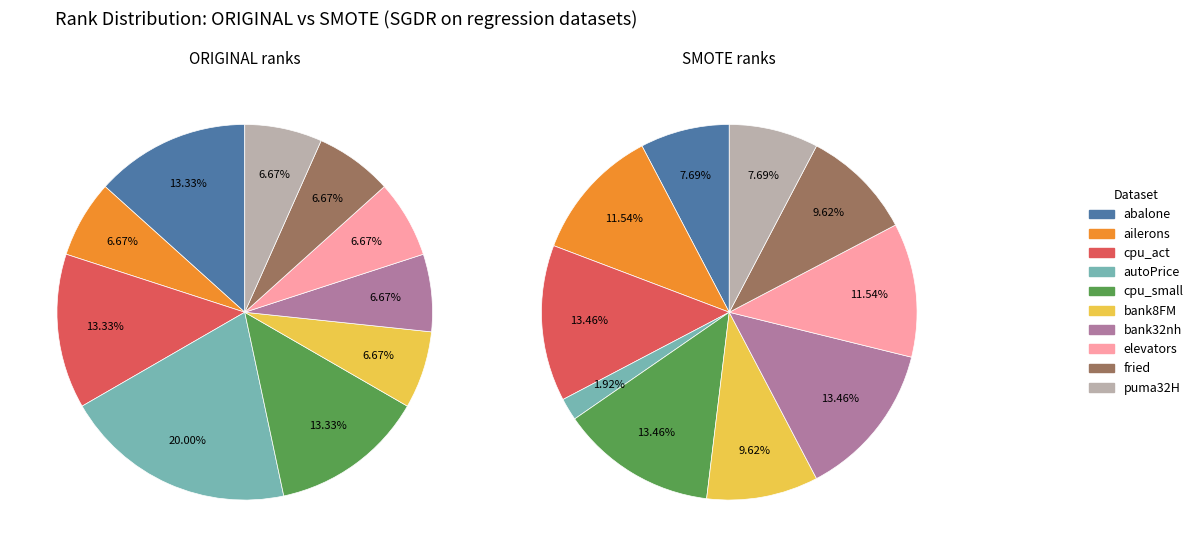

Count the number of slices in the pie.

10